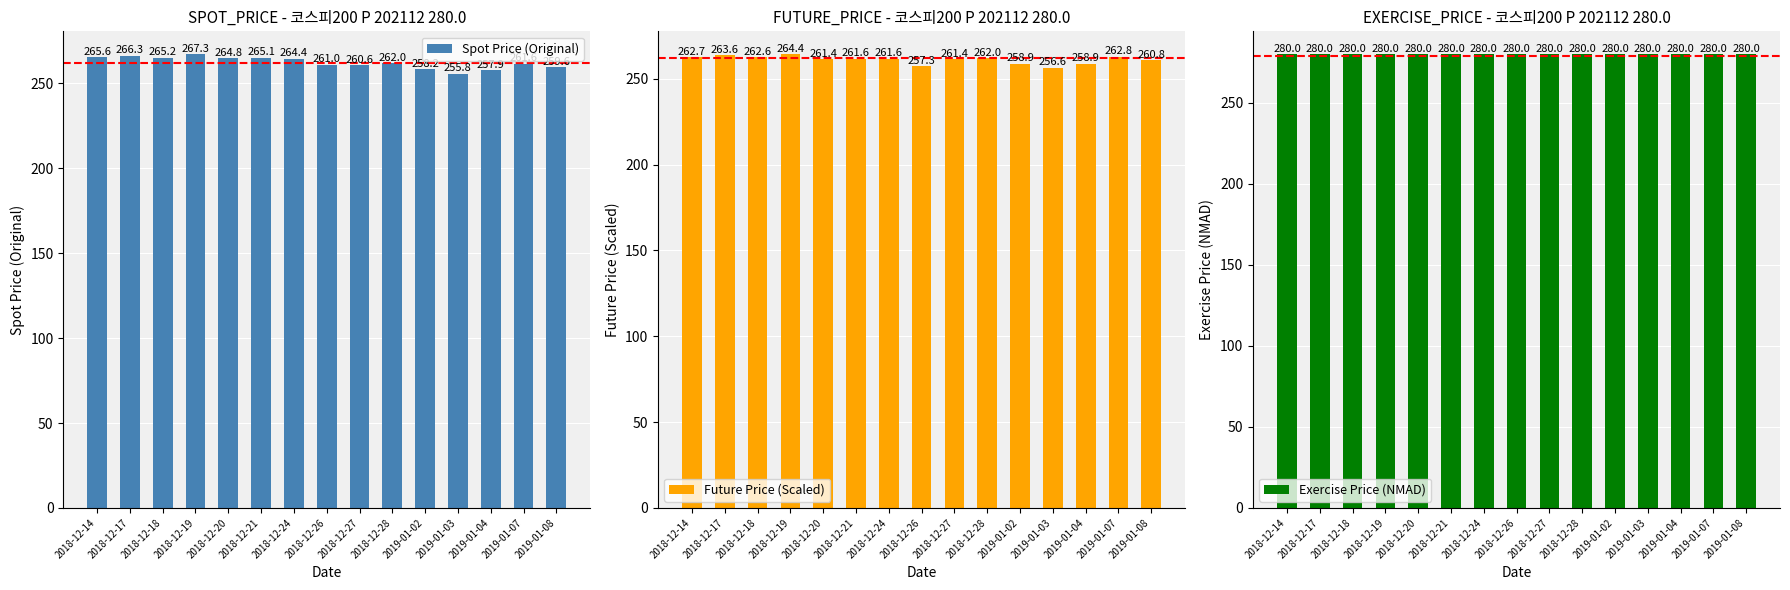

How many groups of bars are there?

15